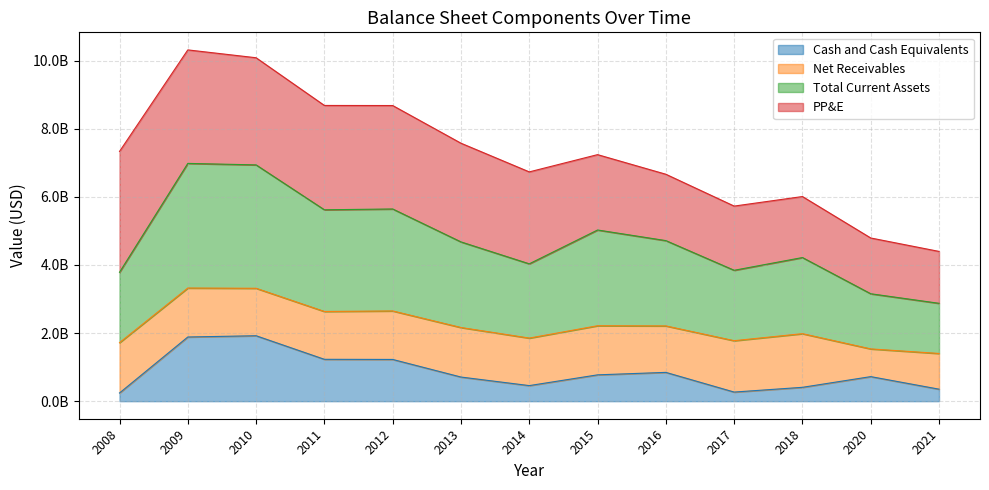

What is the value of the Total Current Assets point at the 8th from the left?

5025599000